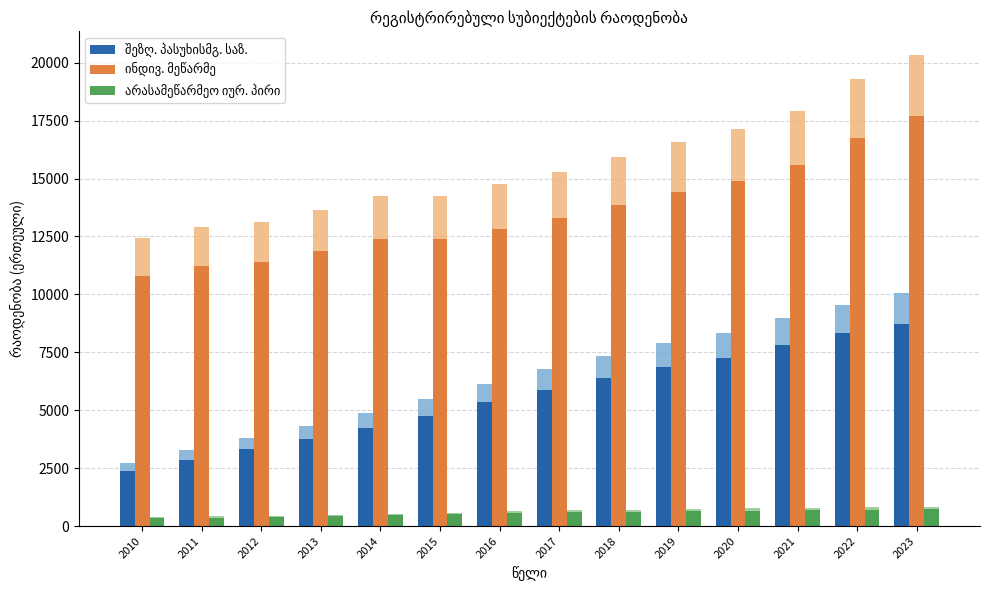

Between 2018 and 2016, which is larger?

2018